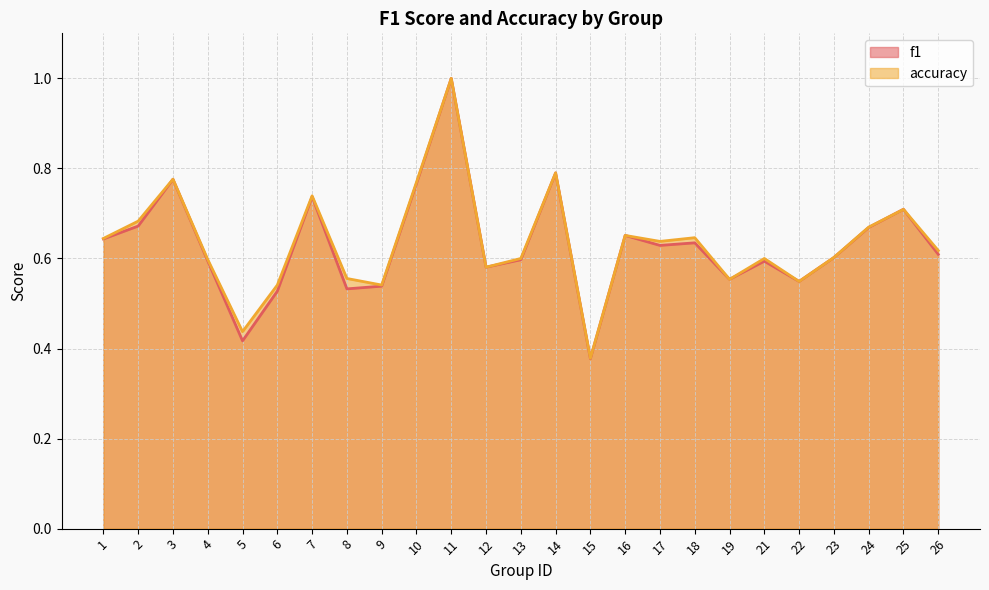

In f1, how many points are lower than both neighbors (excluding endpoints)?

7